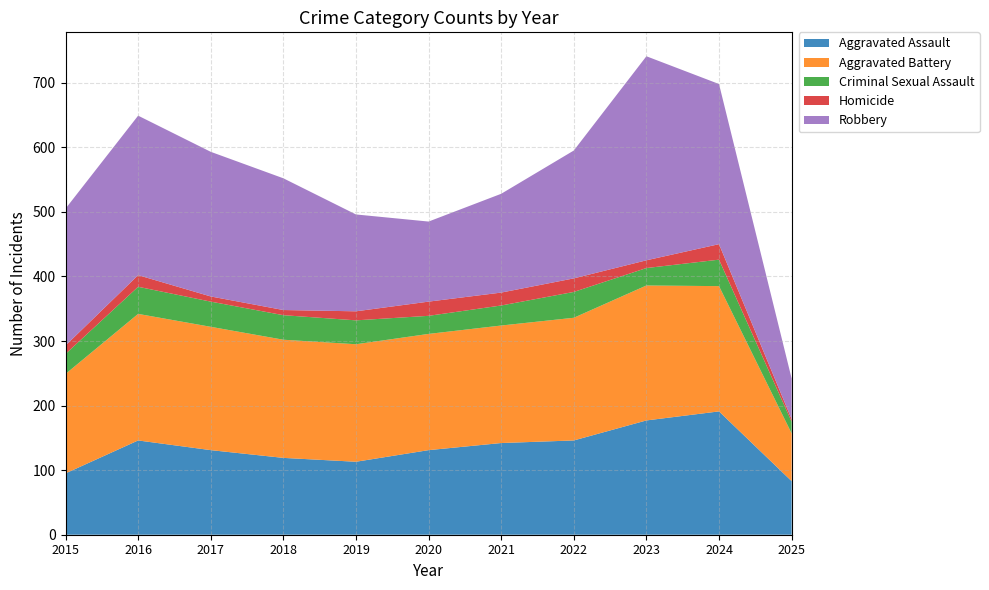

Reading right to left, extract all data points from this chart.

Aggravated Assault: 2025=83	2024=191	2023=177	2022=146	2021=142	2020=131	2019=113	2018=119	2017=131	2016=146	2015=95
Aggravated Battery: 2025=74	2024=194	2023=209	2022=190	2021=182	2020=180	2019=182	2018=183	2017=191	2016=196	2015=154
Criminal Sexual Assault: 2025=18	2024=41	2023=27	2022=40	2021=31	2020=28	2019=37	2018=38	2017=39	2016=42	2015=31
Homicide: 2025=4	2024=24	2023=12	2022=21	2021=20	2020=22	2019=14	2018=8	2017=8	2016=18	2015=13
Robbery: 2025=63	2024=248	2023=316	2022=198	2021=153	2020=124	2019=150	2018=204	2017=224	2016=247	2015=212